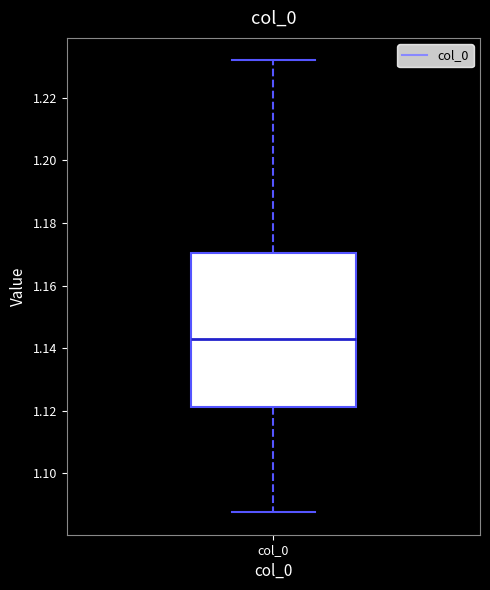

Where does the upper whisker of the box for col_0 end on the y-axis? The values are not printed on the chart, so give them approximately, as read against the axis.

1.232